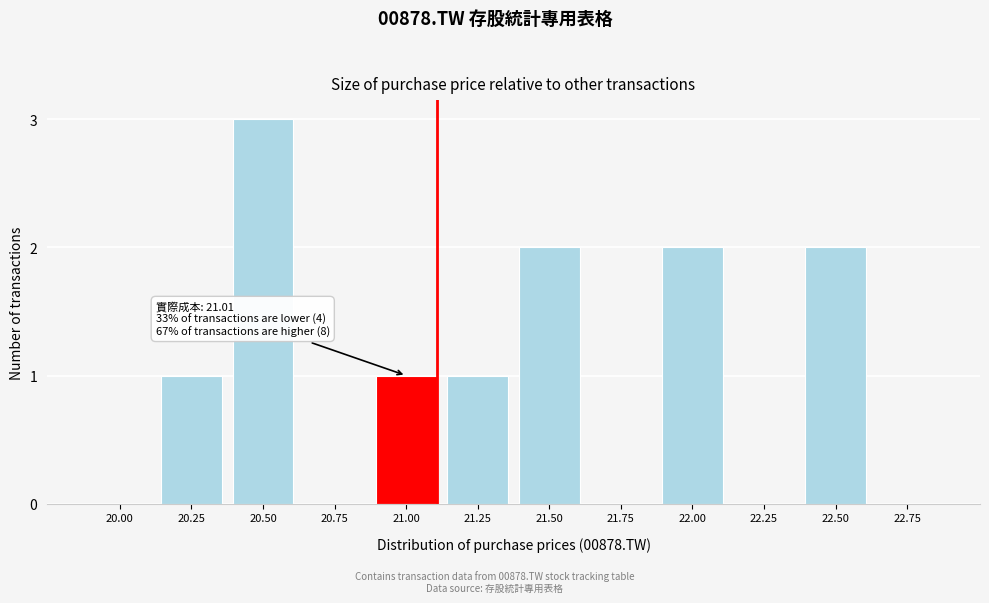

Reading right to left, extract all data points from this chart.

22.75=0	22.50=2	22.25=0	22.00=2	21.75=0	21.50=2	21.25=1	21.00=1	20.75=0	20.50=3	20.25=1	20.00=0